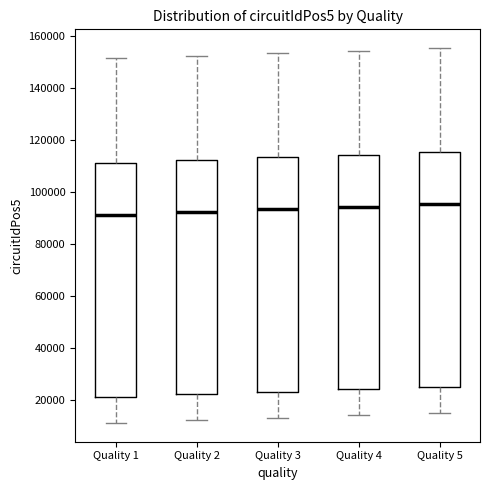

Where is the upper edge of the box for Quality 3 on the y-axis? The values are not printed on the chart, so give them approximately, as read against the axis.

114000